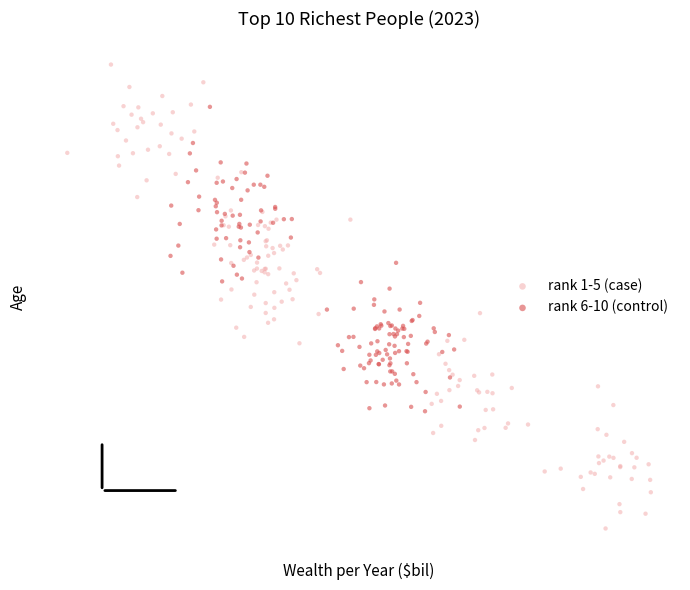

Which series has the widest spread of Y values?

rank 1-5 (case)